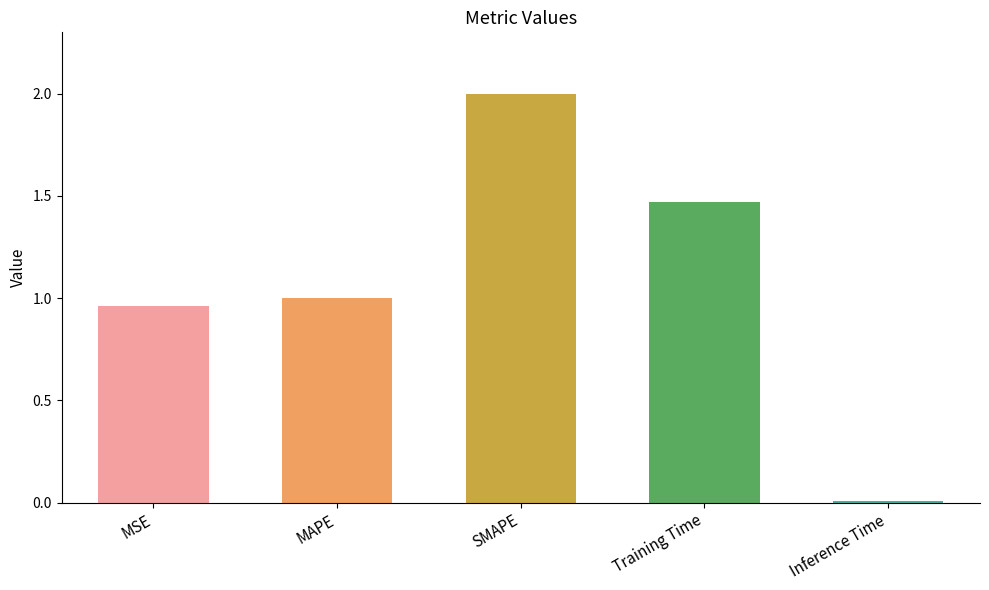

Rank the categories by value from highest to lowest.

SMAPE, Training Time, MAPE, MSE, Inference Time